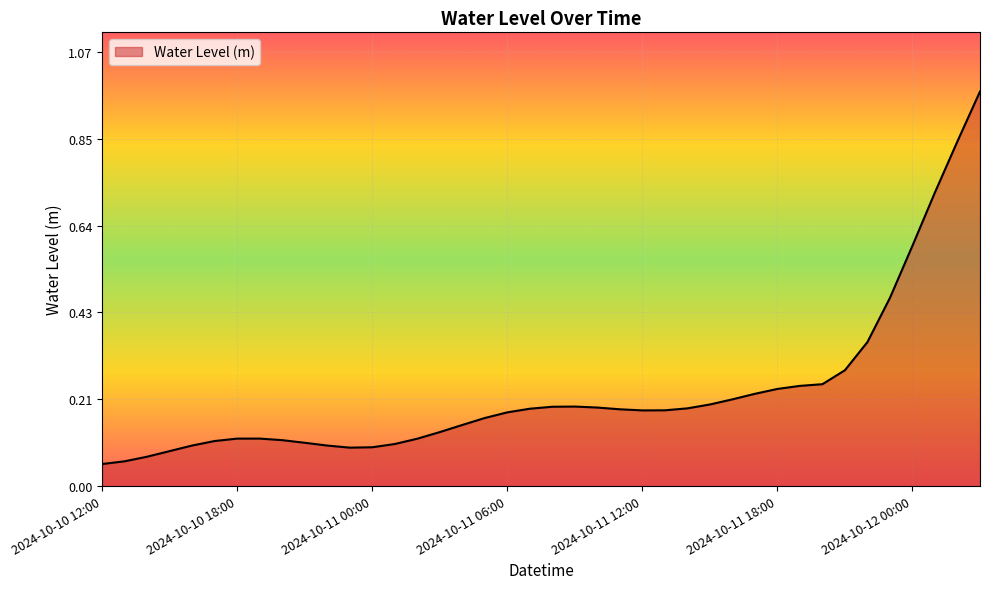

List the labels in order of value, smallest first.

2024-10-10 12:00, 2024-10-10 13:00, 2024-10-10 14:00, 2024-10-10 15:00, 2024-10-10 23:00, 2024-10-11 00:00, 2024-10-10 22:00, 2024-10-10 16:00, 2024-10-11 01:00, 2024-10-10 21:00, 2024-10-10 17:00, 2024-10-10 20:00, 2024-10-11 02:00, 2024-10-10 18:00, 2024-10-10 19:00, 2024-10-11 03:00, 2024-10-11 04:00, 2024-10-11 05:00, 2024-10-11 06:00, 2024-10-11 12:00, 2024-10-11 13:00, 2024-10-11 11:00, 2024-10-11 07:00, 2024-10-11 14:00, 2024-10-11 10:00, 2024-10-11 08:00, 2024-10-11 09:00, 2024-10-11 15:00, 2024-10-11 16:00, 2024-10-11 17:00, 2024-10-11 18:00, 2024-10-11 19:00, 2024-10-11 20:00, 2024-10-11 21:00, 2024-10-11 22:00, 2024-10-11 23:00, 2024-10-12 00:00, 2024-10-12 01:00, 2024-10-12 02:00, 2024-10-12 03:00